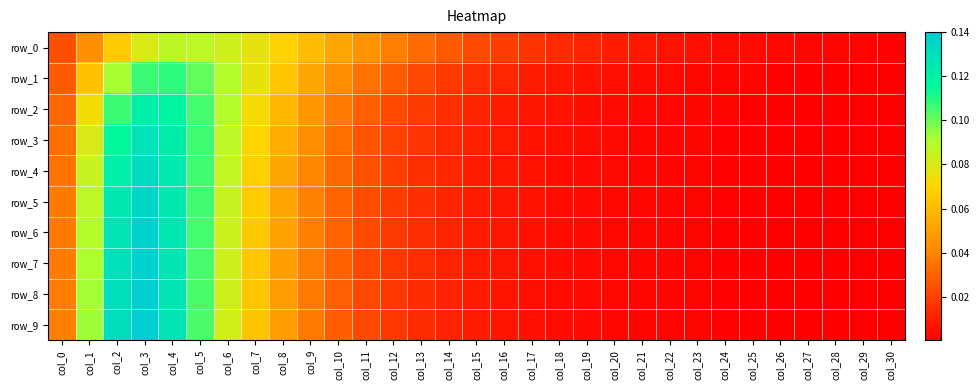

Rank the categories by row_1 value from highest to lowest.

col_4, col_3, col_5, col_2, col_6, col_7, col_8, col_1, col_9, col_10, col_11, col_12, col_0, col_13, col_14, col_15, col_16, col_17, col_18, col_19, col_20, col_21, col_22, col_23, col_24, col_25, col_26, col_27, col_28, col_29, col_30